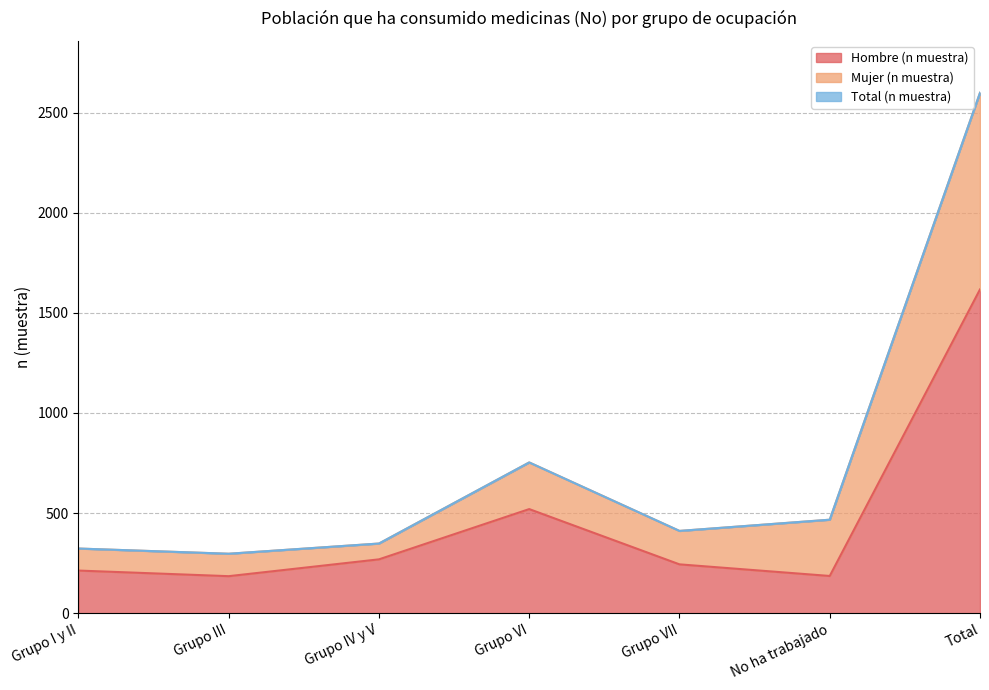

What is the lowest value of the Hombre (n muestra) series?

185